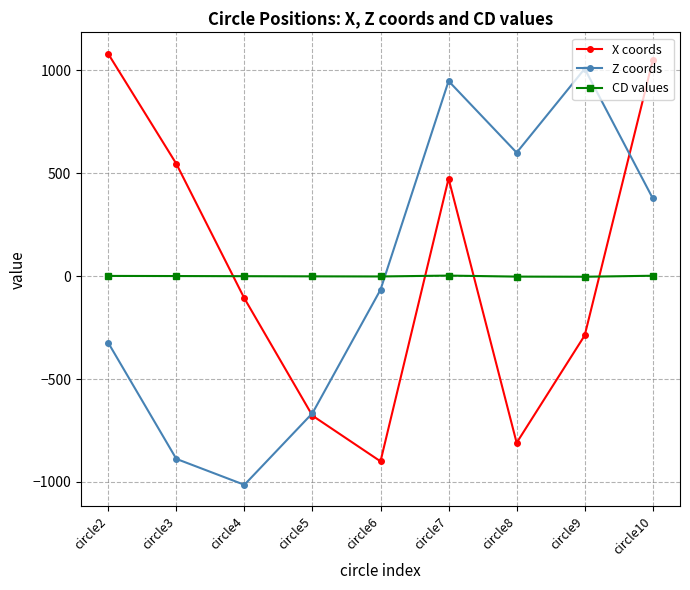

How many lines are shown in the chart?

3